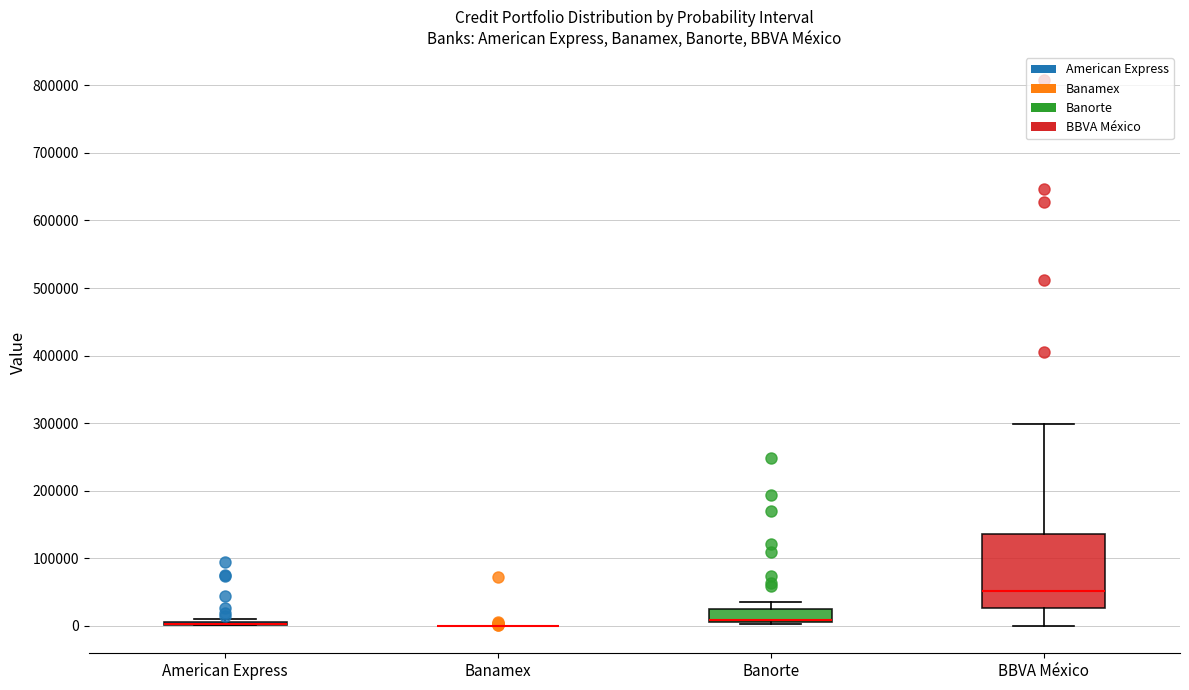

Comparing the boxes themselves (not the whiskers), which one is the tallest?

BBVA México